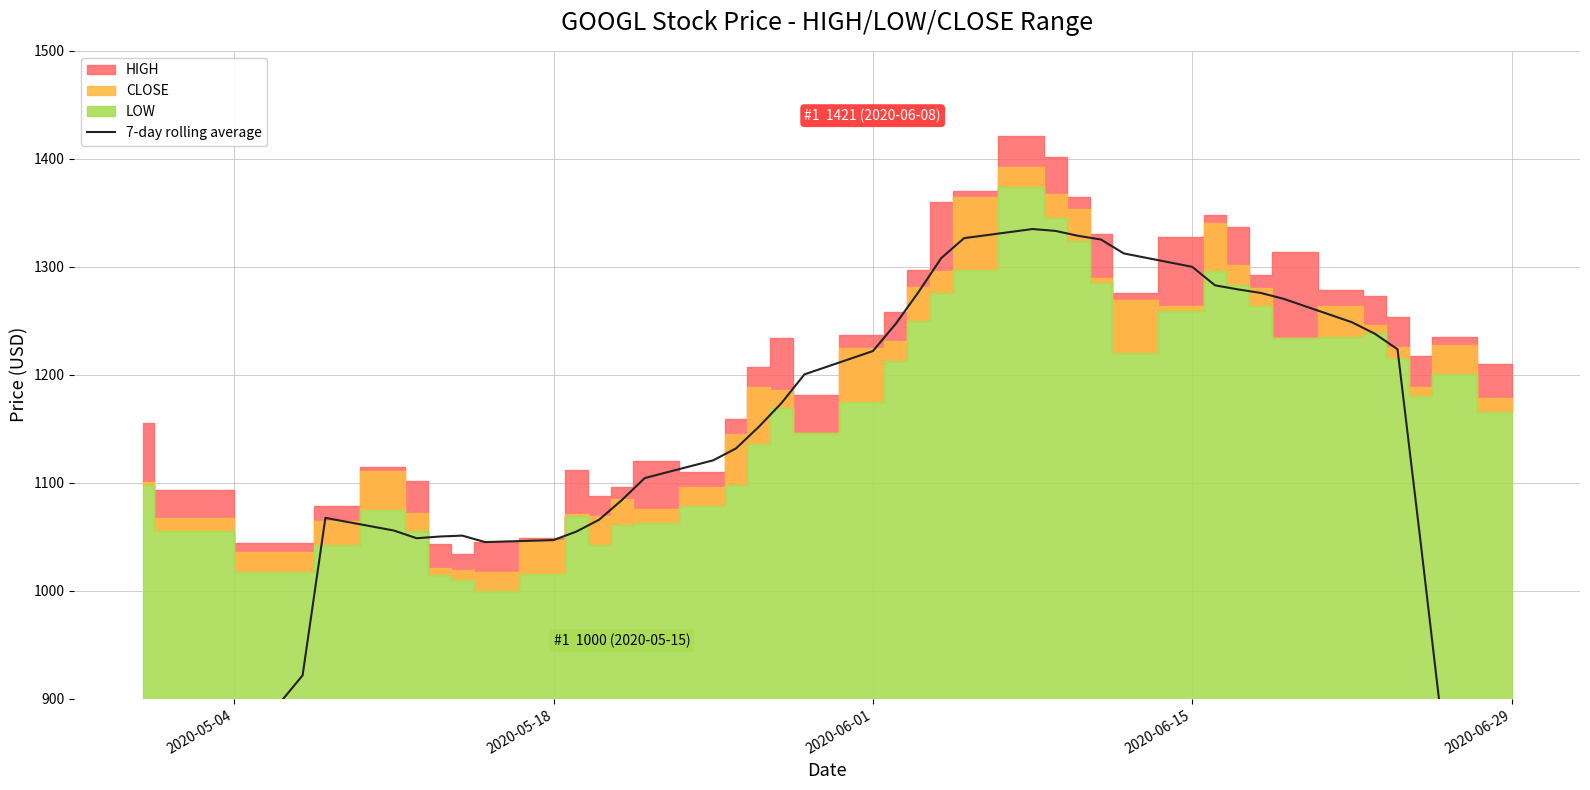

True or false: there are more than 2 points higher than both neighbors.

True